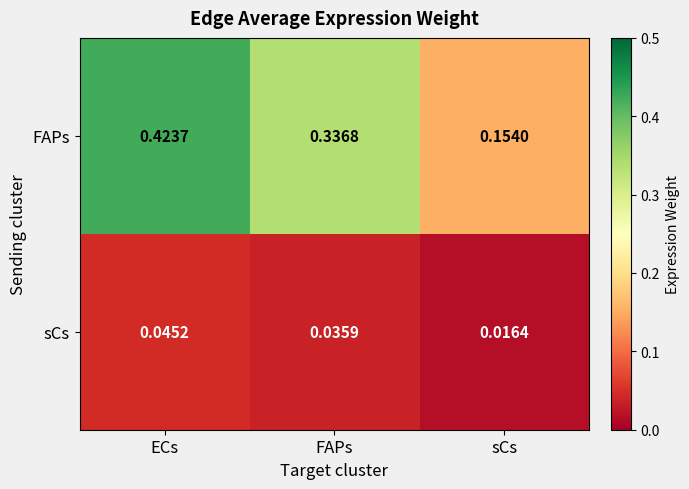

At how many categories does at least one series exceed 0?

3